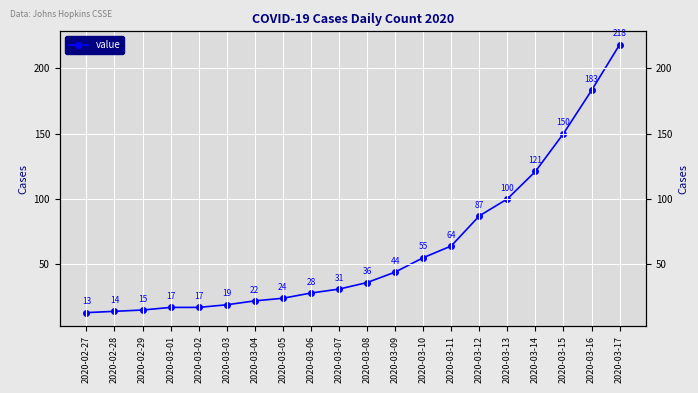

Reading left to right, extract all data points from this chart.

13	14	15	17	17	19	22	24	28	31	36	44	55	64	87	100	121	150	183	218